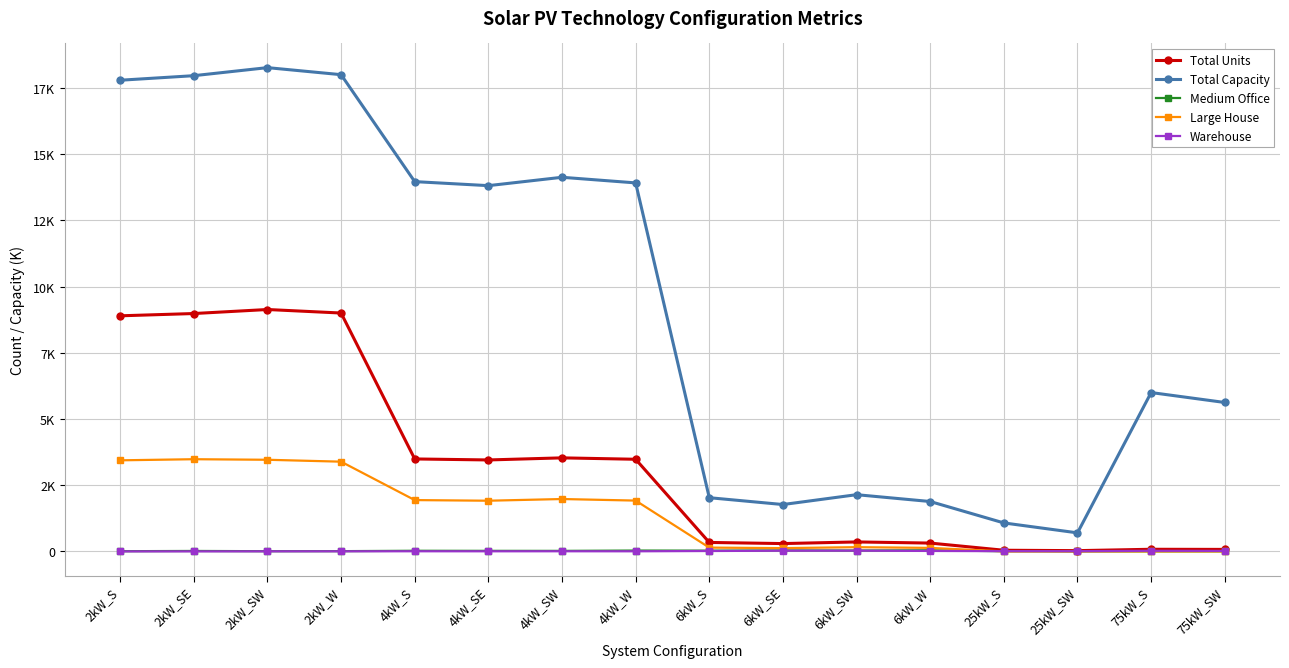

What is the difference between the maximum and second lowest values in the Medium Office series?

40